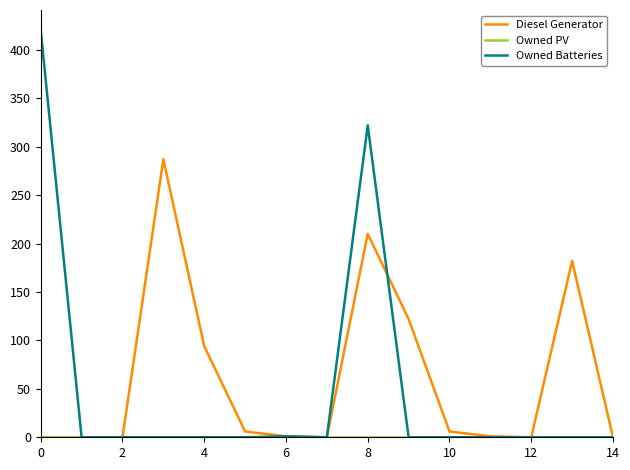

Which series has the widest spread of values?

Owned Batteries